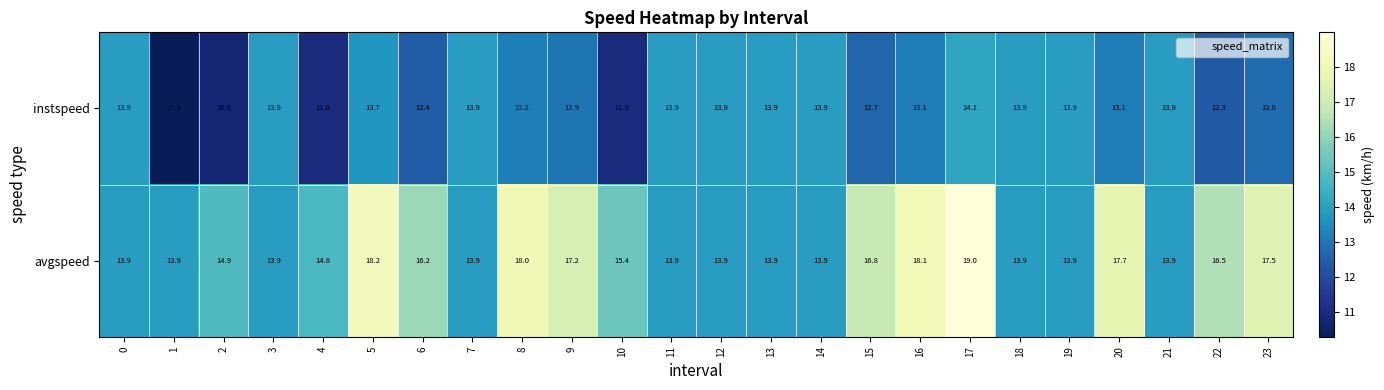

Which series has the largest range (max minus min)?

avgspeed